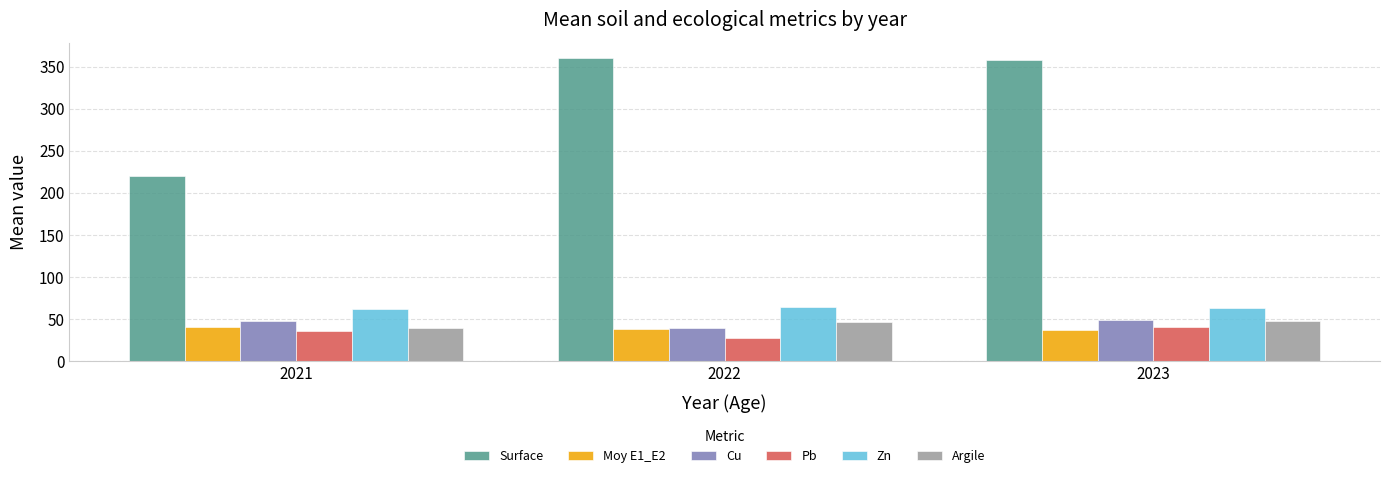

Between 2021 and 2023, which series saw the biggest shift?

Surface